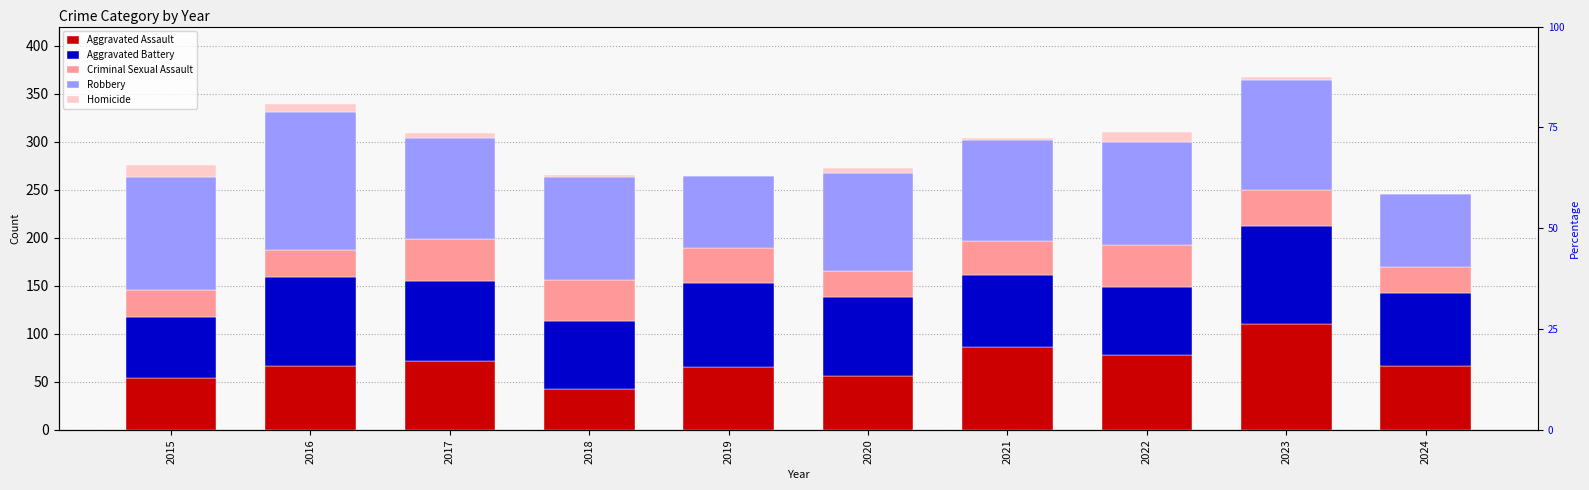

What is the value of the Criminal Sexual Assault bar at the 6th from the left?

27